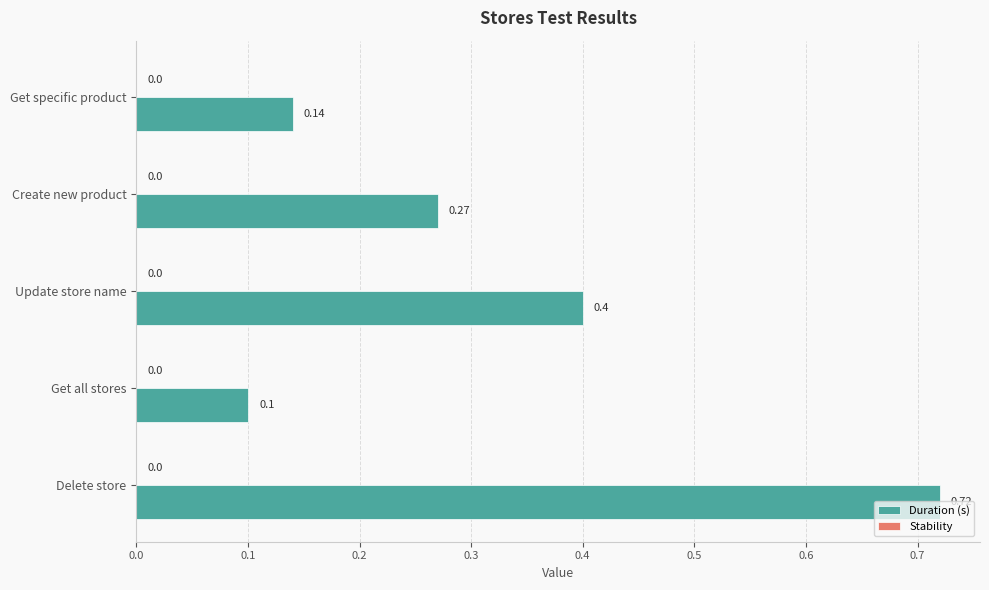

Rank the categories by value from highest to lowest.

Delete store, Update store name, Create new product, Get specific product, Get all stores